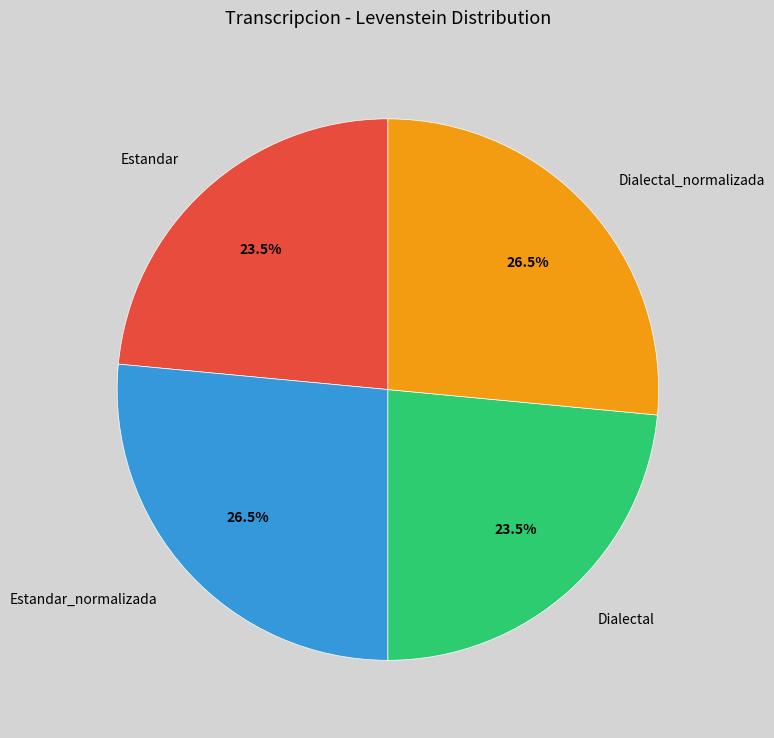

Which has a higher value, Estandar or Estandar_normalizada?

Estandar_normalizada